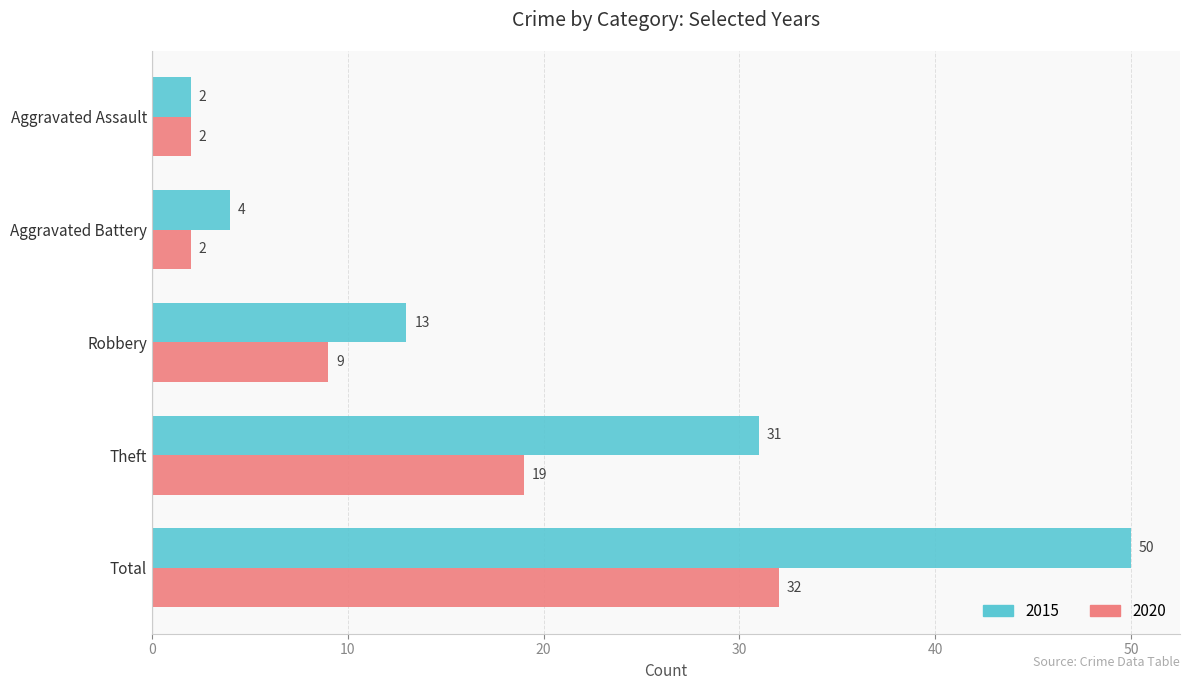

At which label is 2020 closest to 17?

Theft